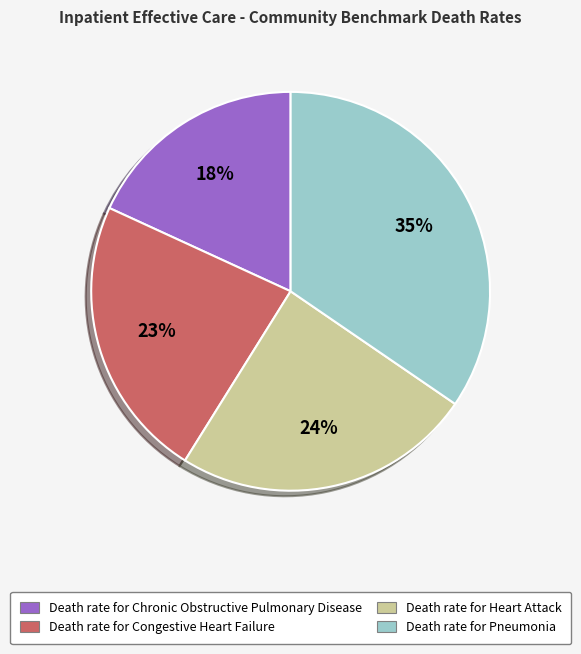

What percentage is the Death rate for Heart Attack slice, to the nearest percent?

24%